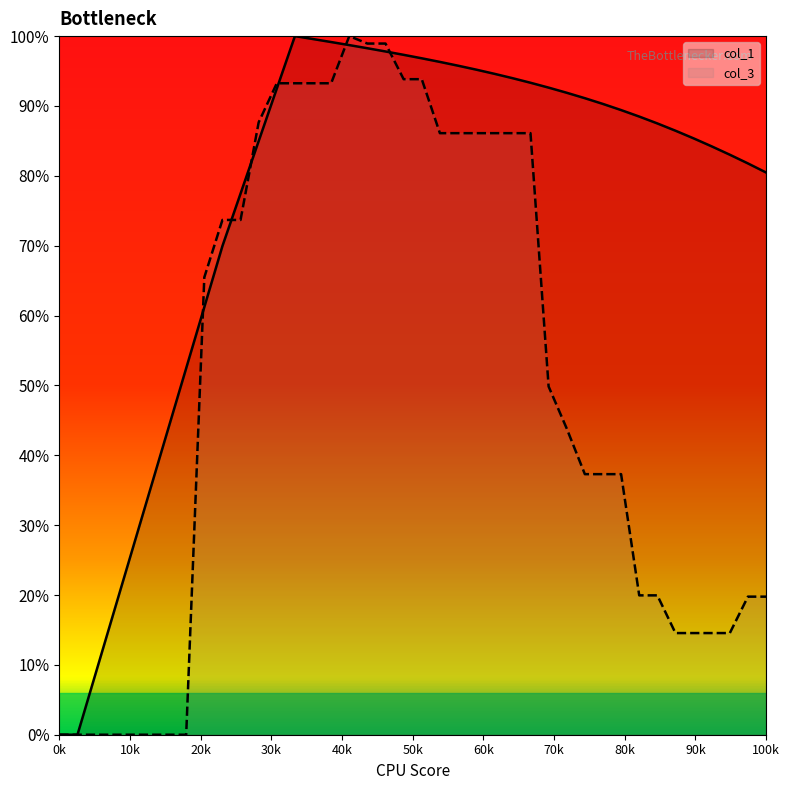

What are all the series names shown in the legend?

col_1, col_3